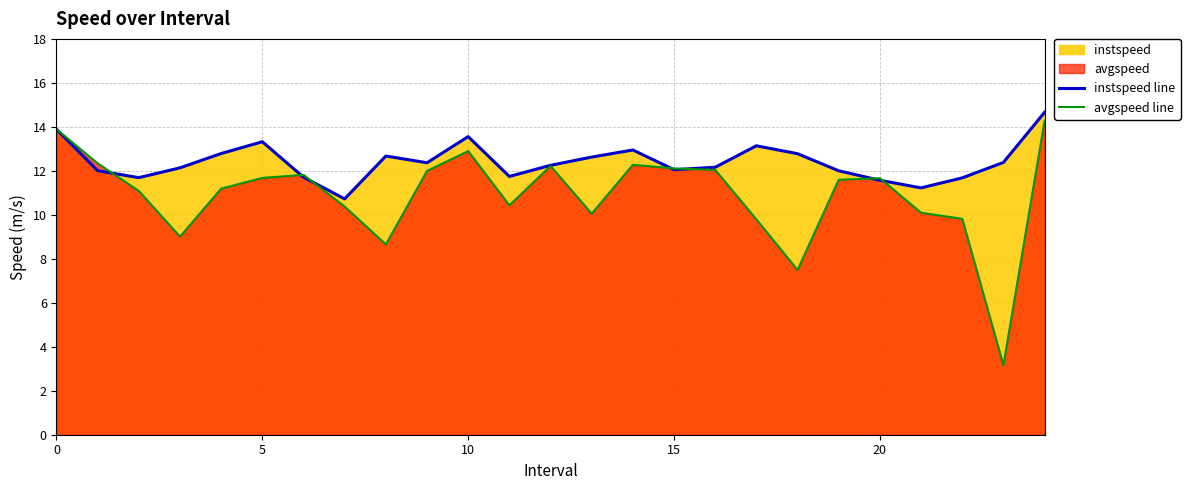

What is the approximate value of instspeed line at 15?

12.1